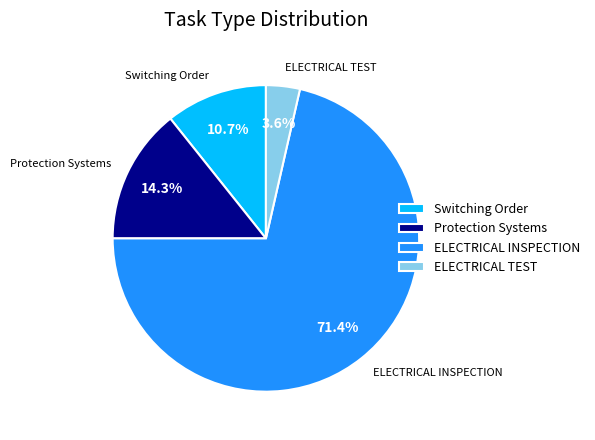

How many segments does this pie chart have?

4